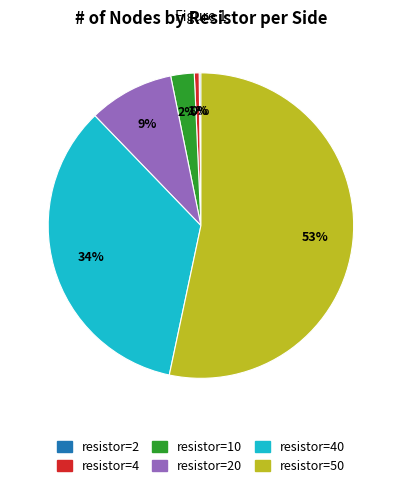

Is the sum of resistor=4 and resistor=40 greater than half?

No